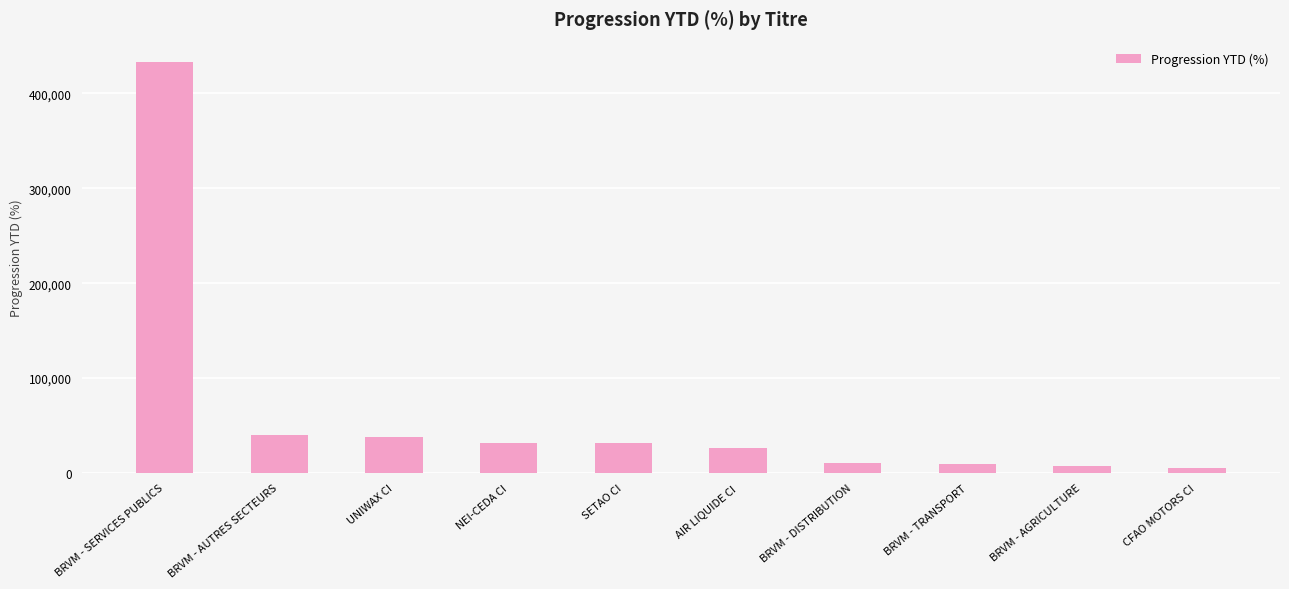

What is the sum of the values at BRVM - DISTRIBUTION and UNIWAX CI?

47786.1